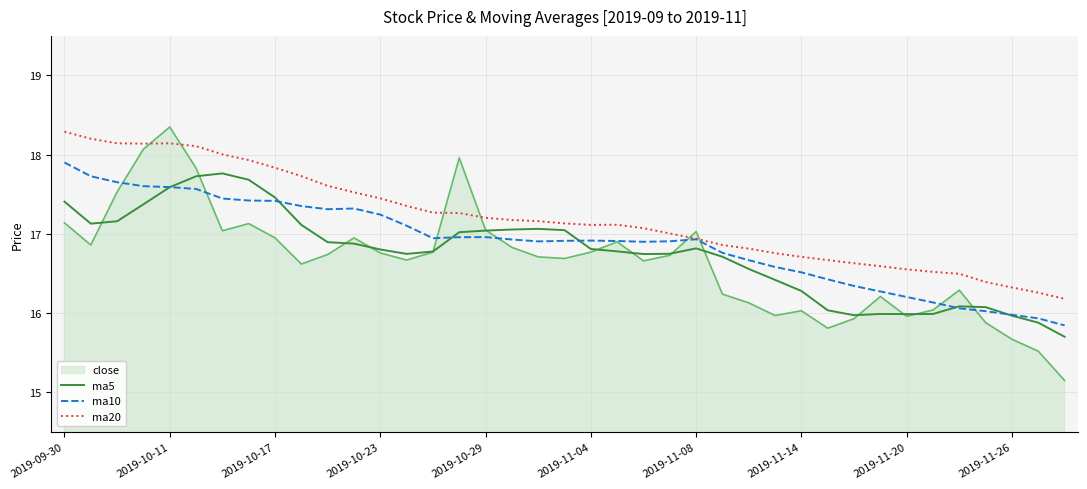

True or false: ma20 and close intersect in this chart.

True